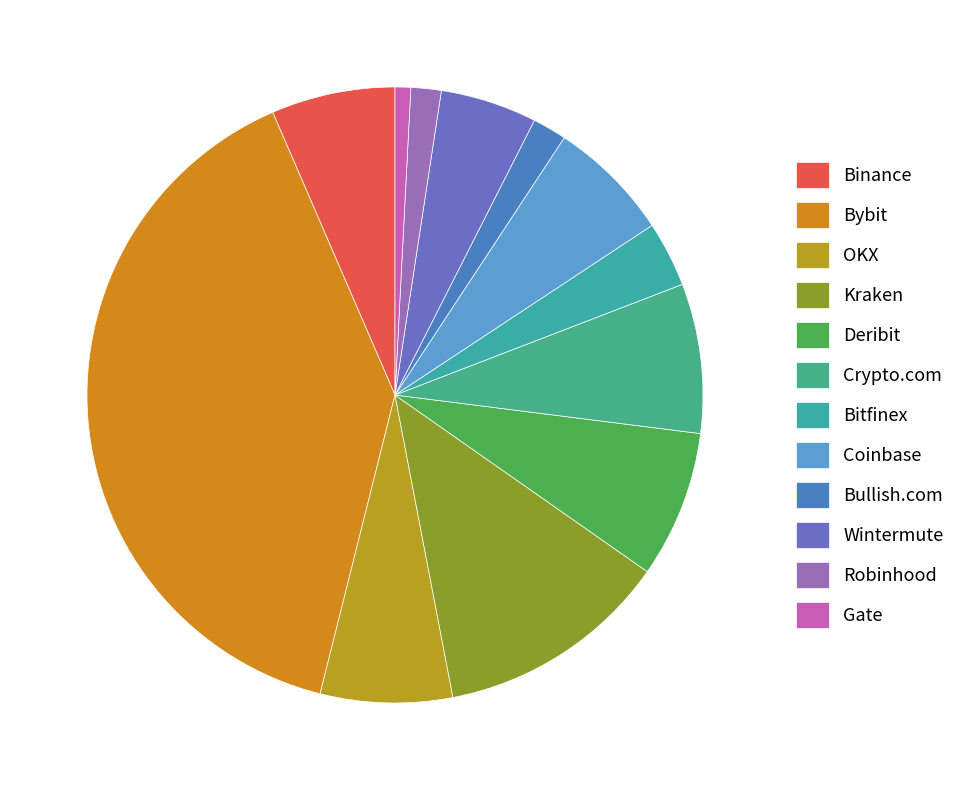

Which category has the biggest portion of the pie?

Bybit